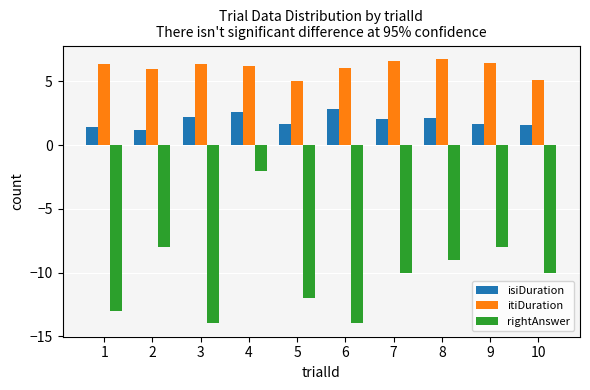

Are the bars horizontal?

No